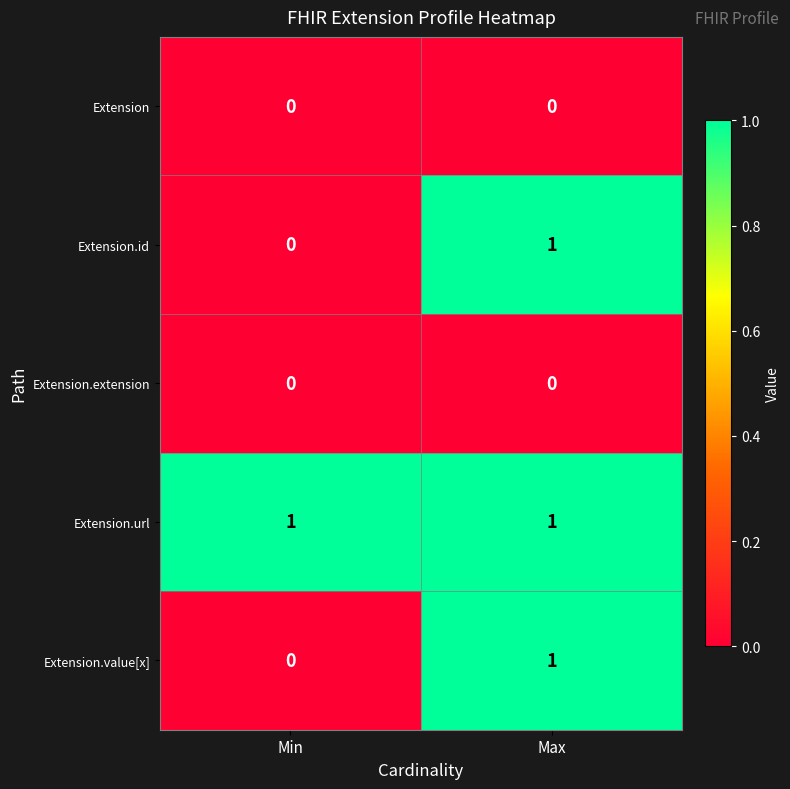

The Extension.value[x] series shows 0 at Max. True or false?

False